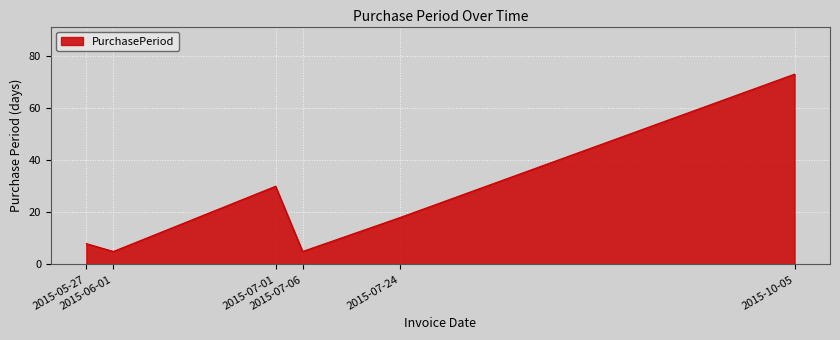

Approximately how many times larger is the value at 2015-07-01 compared to 2015-07-06?

6.0